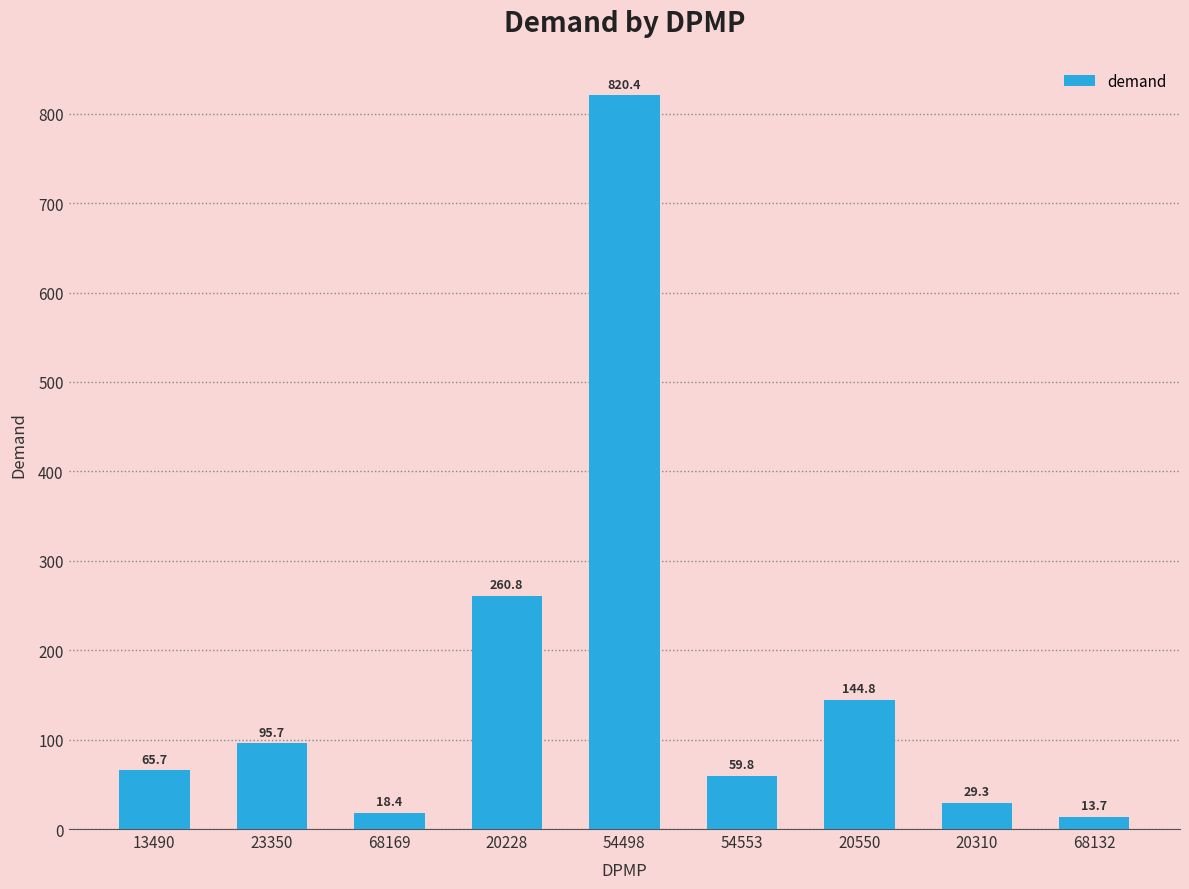

What is the difference between the maximum and second lowest values?

802.0